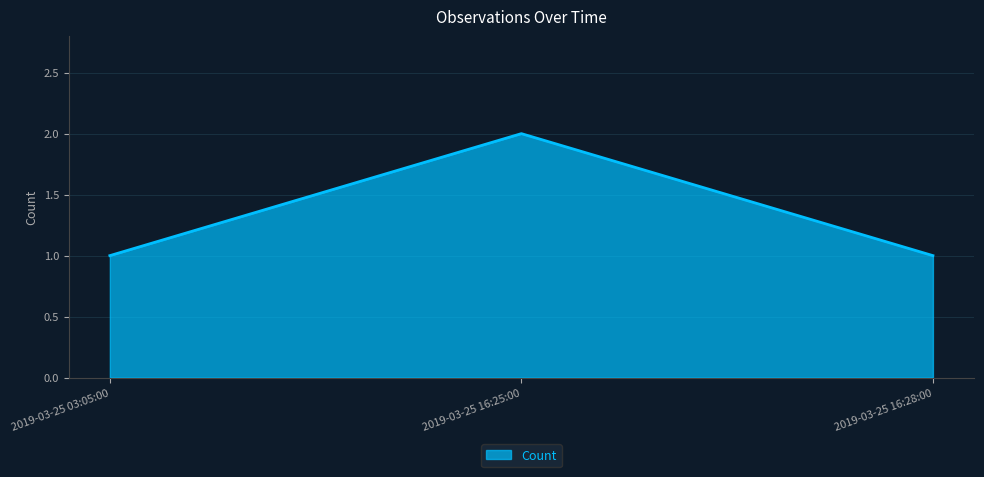

What is the change in value from 2019-03-25 16:25:00 to 2019-03-25 16:28:00?

-1